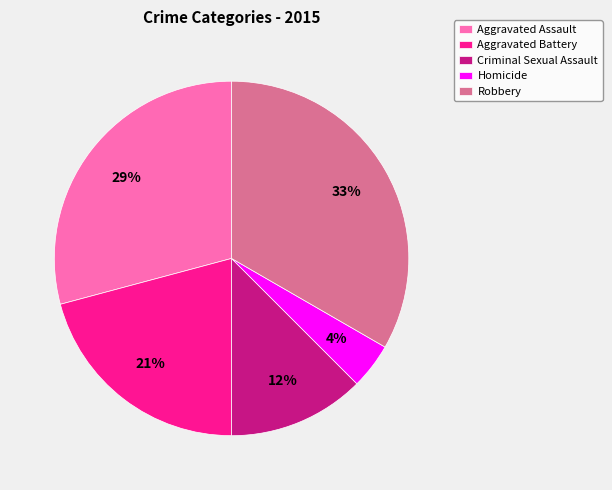

Combined, do Robbery and Aggravated Battery account for over 50%?

Yes